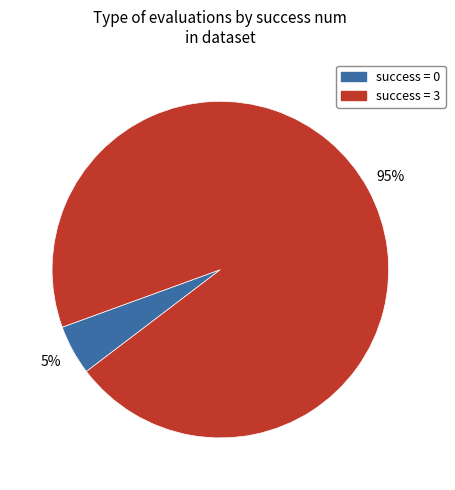

Which category has the smallest portion of the pie?

success = 0